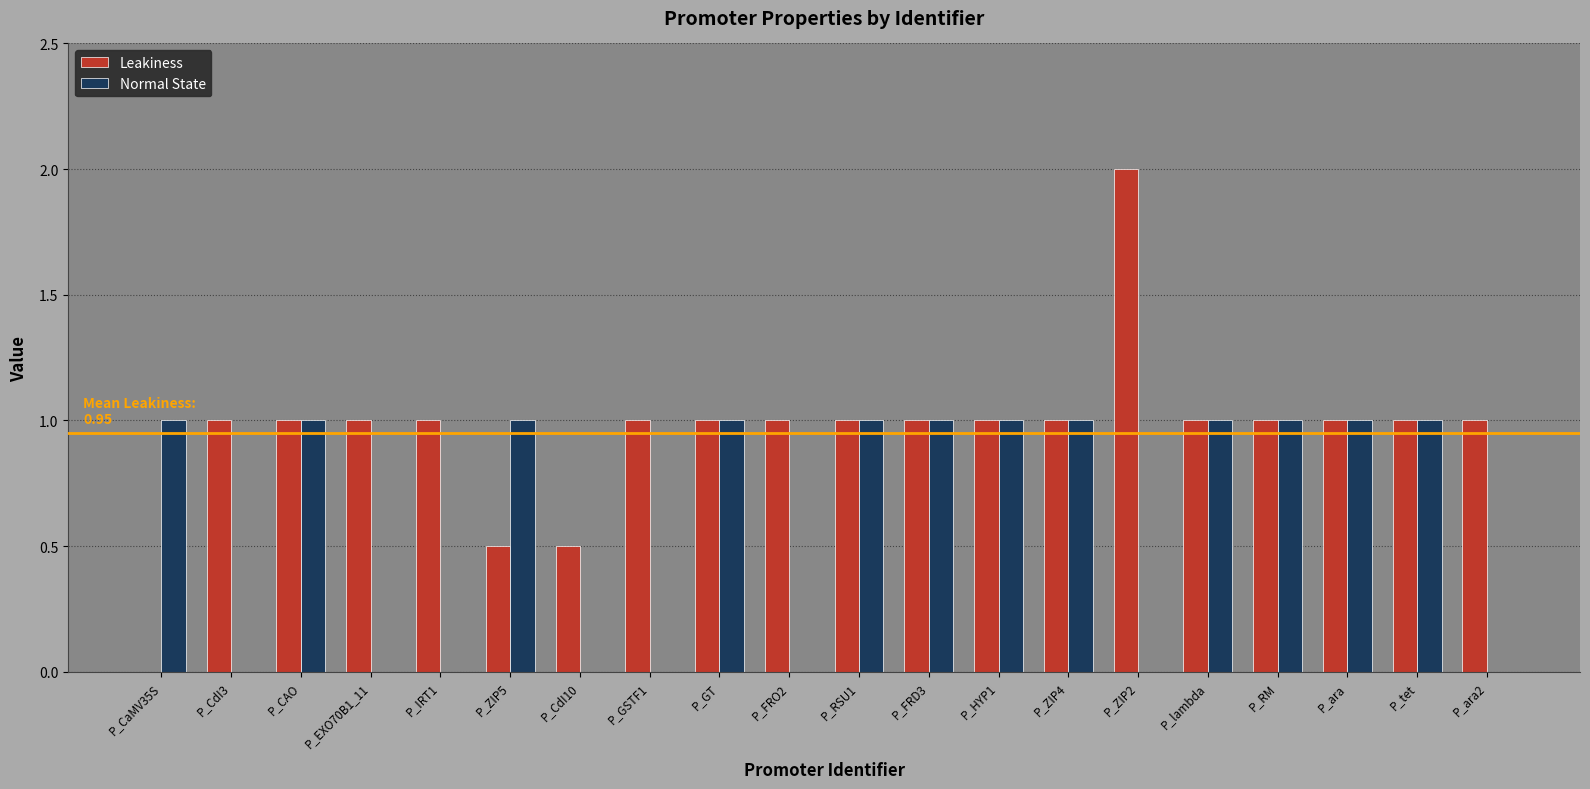

What is the maximum value shown in the chart?

2.0